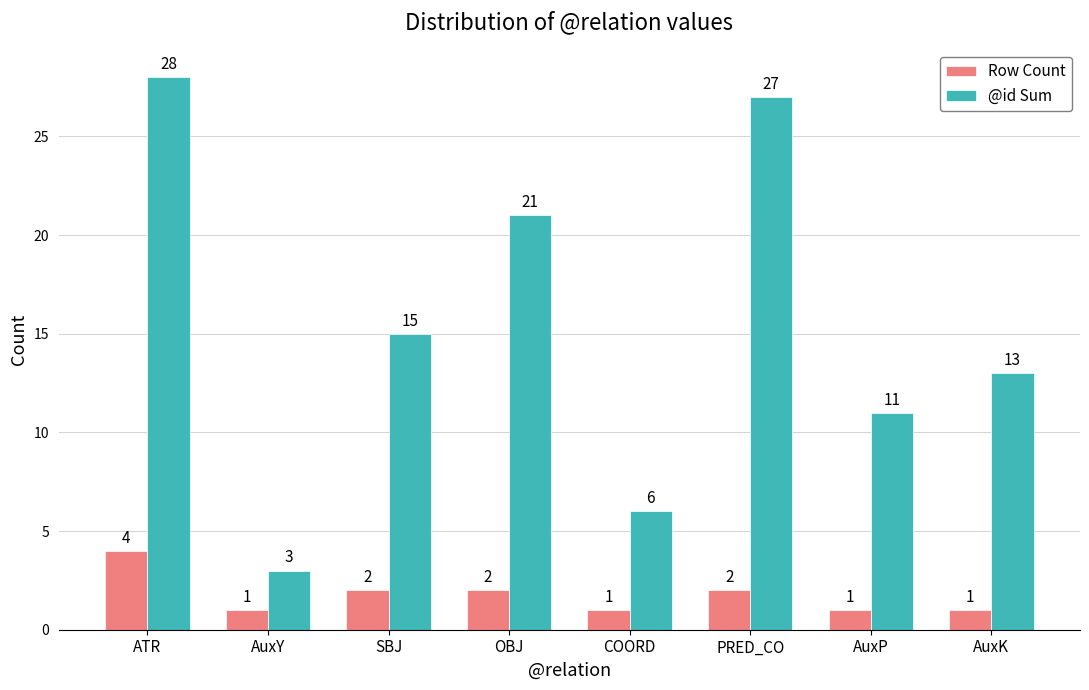

Where is @id Sum nearest to the value 15?

SBJ